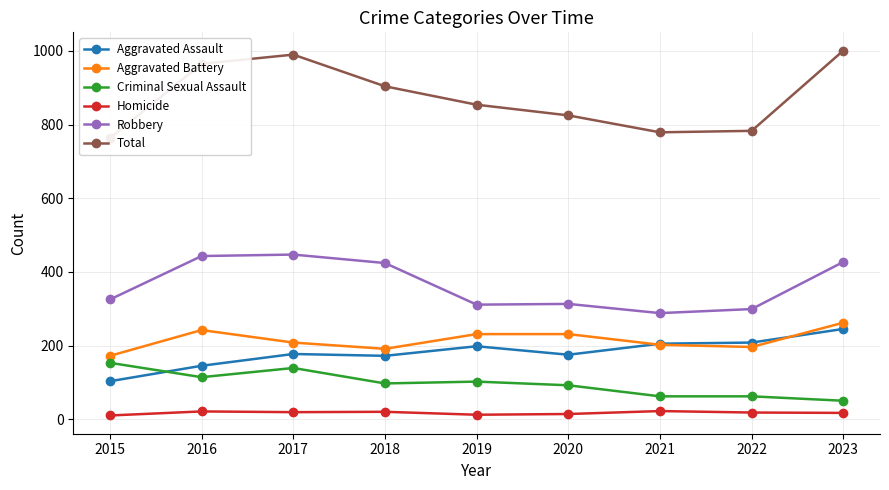

How many interior local valleys does the Total series have?

1